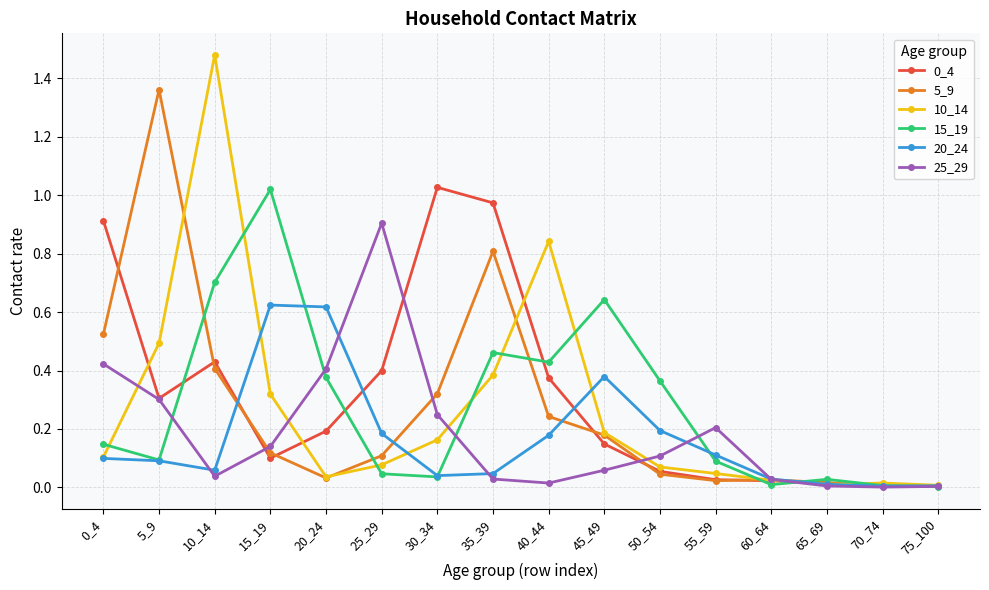

Is the value of 0_4 at 45_49 greater than the value of 20_24 at 70_74?

Yes